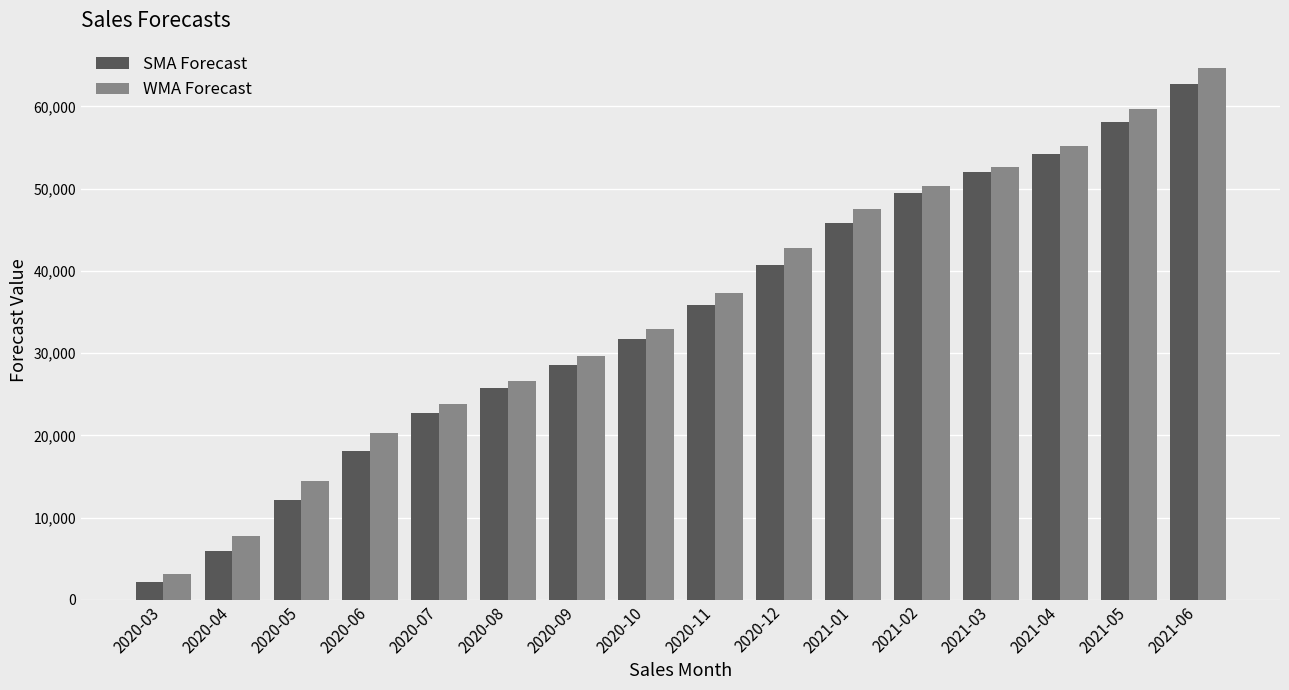

What is the value of the WMA Forecast bar at the 5th from the left?

23810.5